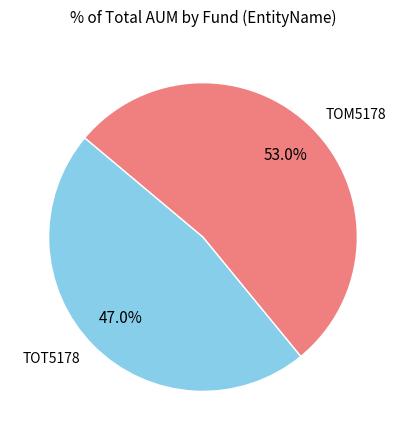

Which slice represents more than half of the pie?

TOM5178